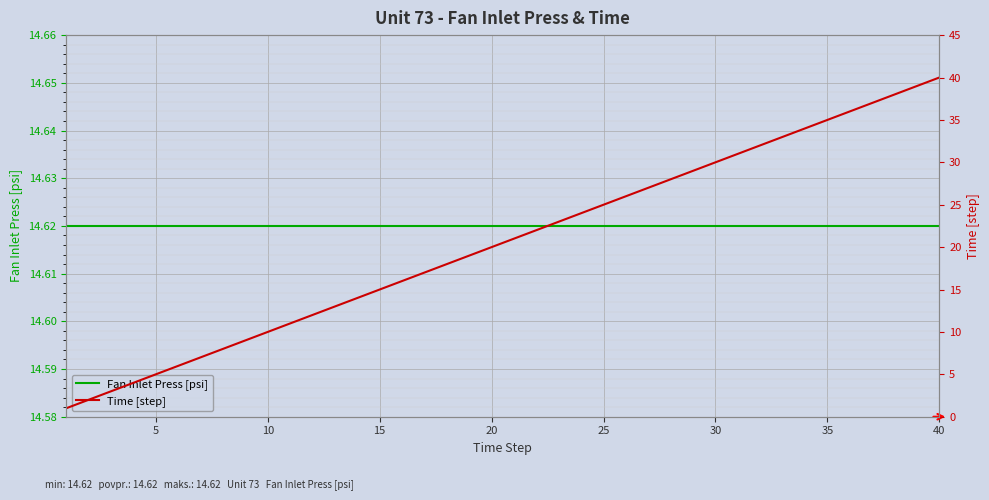

The Fan Inlet Press [psi] series shows 7.8 at 30. True or false?

False